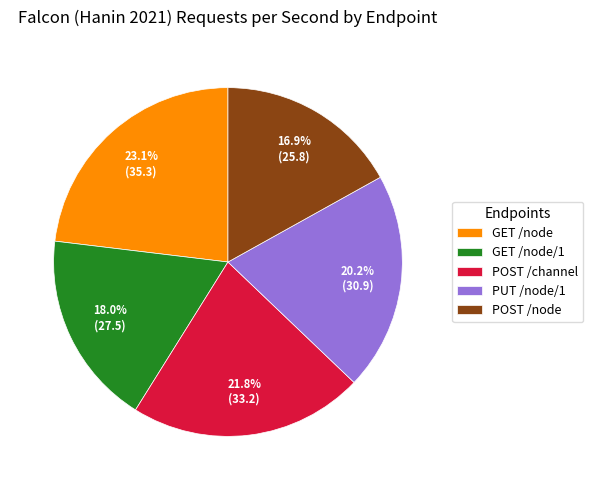

Rank the categories by value from highest to lowest.

GET /node, POST /channel, PUT /node/1, GET /node/1, POST /node